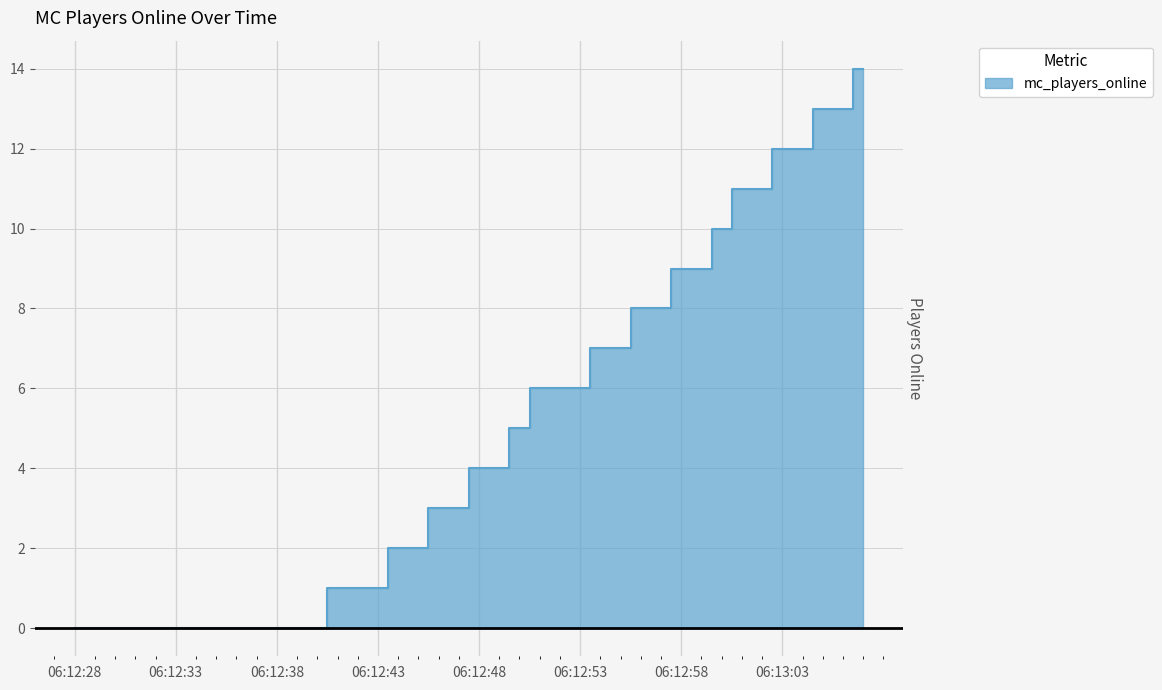

List the labels in order of value, smallest first.

06:12:28, 06:12:29, 06:12:30, 06:12:31, 06:12:32, 06:12:33, 06:12:34, 06:12:35, 06:12:36, 06:12:37, 06:12:38, 06:12:39, 06:12:40, 06:12:41, 06:12:42, 06:12:43, 06:12:44, 06:12:45, 06:12:46, 06:12:47, 06:12:48, 06:12:49, 06:12:50, 06:12:51, 06:12:52, 06:12:53, 06:12:54, 06:12:55, 06:12:56, 06:12:57, 06:12:58, 06:12:59, 06:13:00, 06:13:01, 06:13:02, 06:13:03, 06:13:04, 06:13:05, 06:13:06, 06:13:07